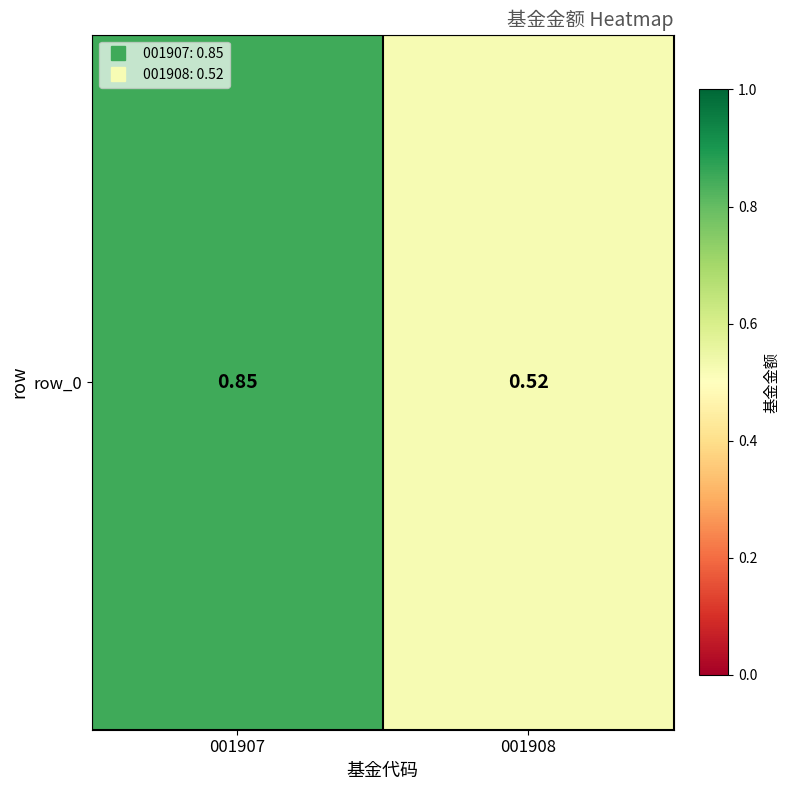

Is it true that the value at 001907 is 1.4?

False